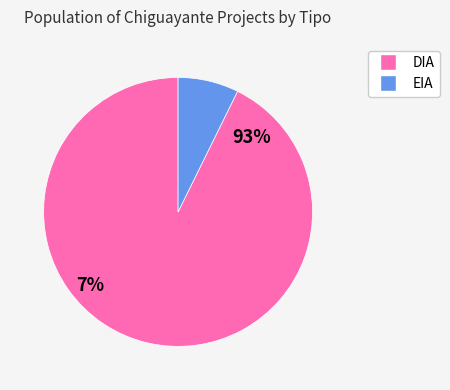

Count the number of slices in the pie.

2